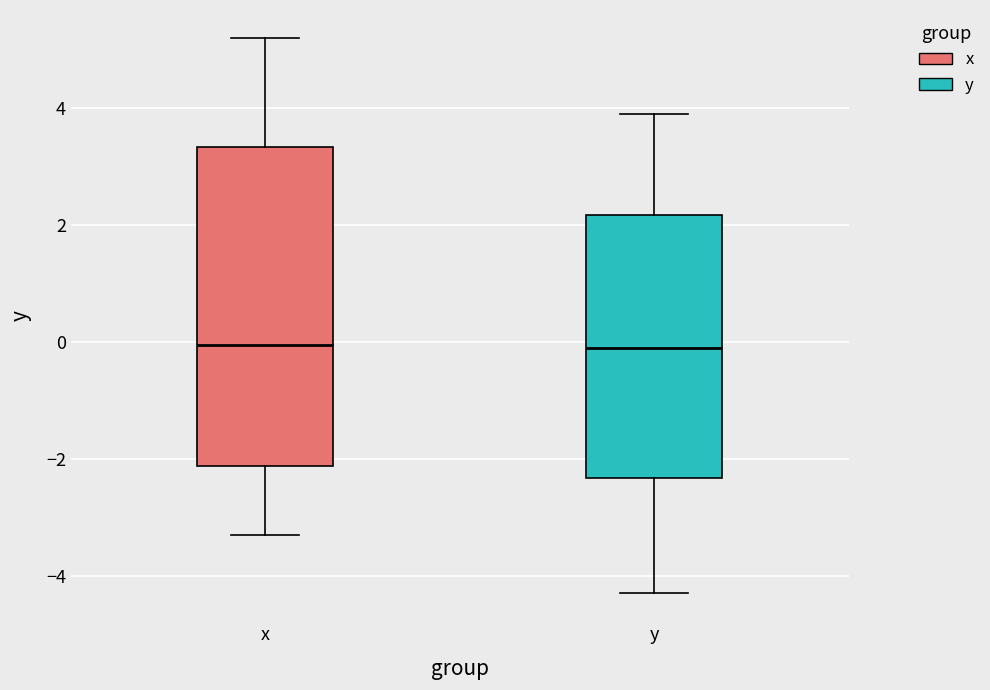

Reading left to right, read every box against the y-axis: the position of its median line, the range the box covers, and the ends of its whiskers. The values are not printed on the chart, so give them approximately, as read against the axis.

x: median 0.0, box -2.2 to 3.4, whiskers -3.2 to 5.2
y: median 0.0, box -2.4 to 2.2, whiskers -4.2 to 4.0